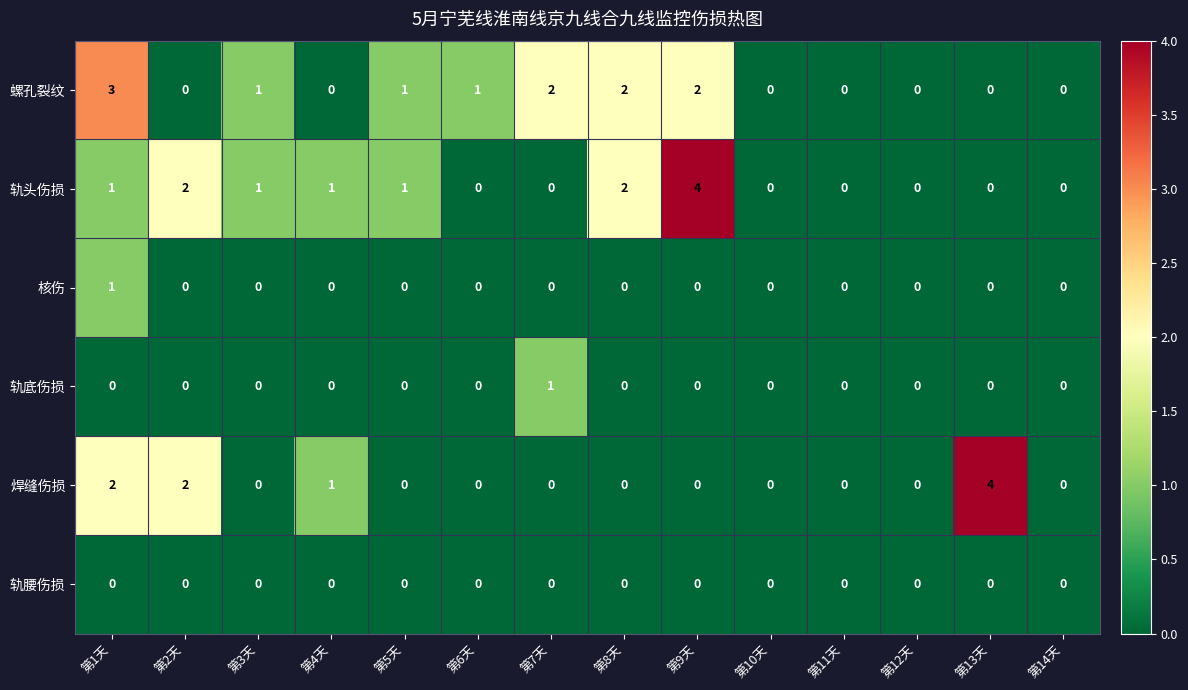

What is the spread (max minus min) of values at 第1天?

3